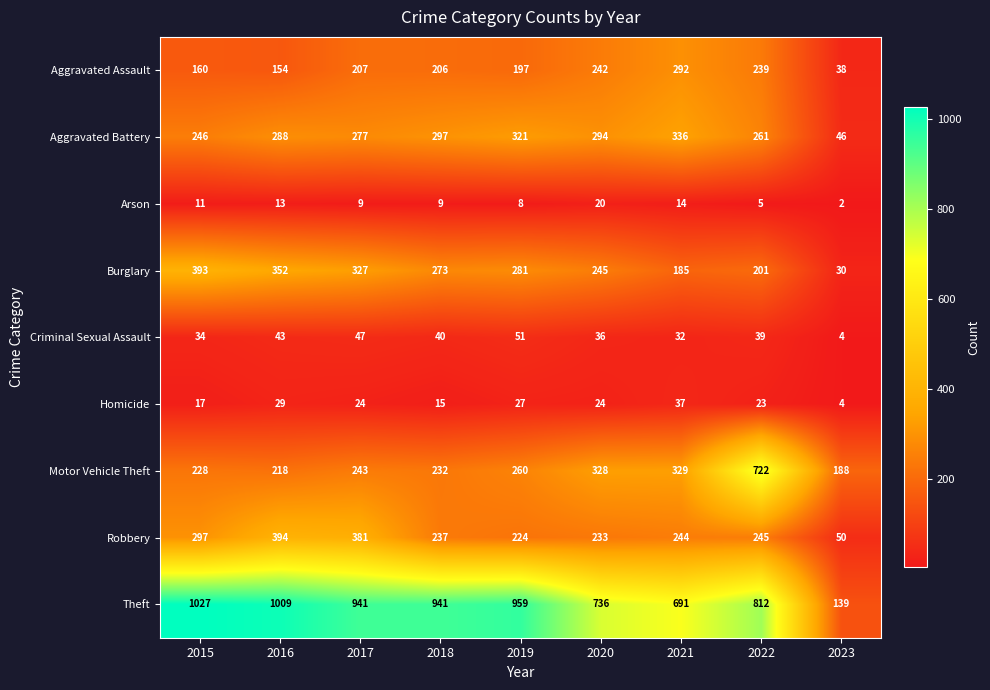

What is the total value across all series at 2018?

2250